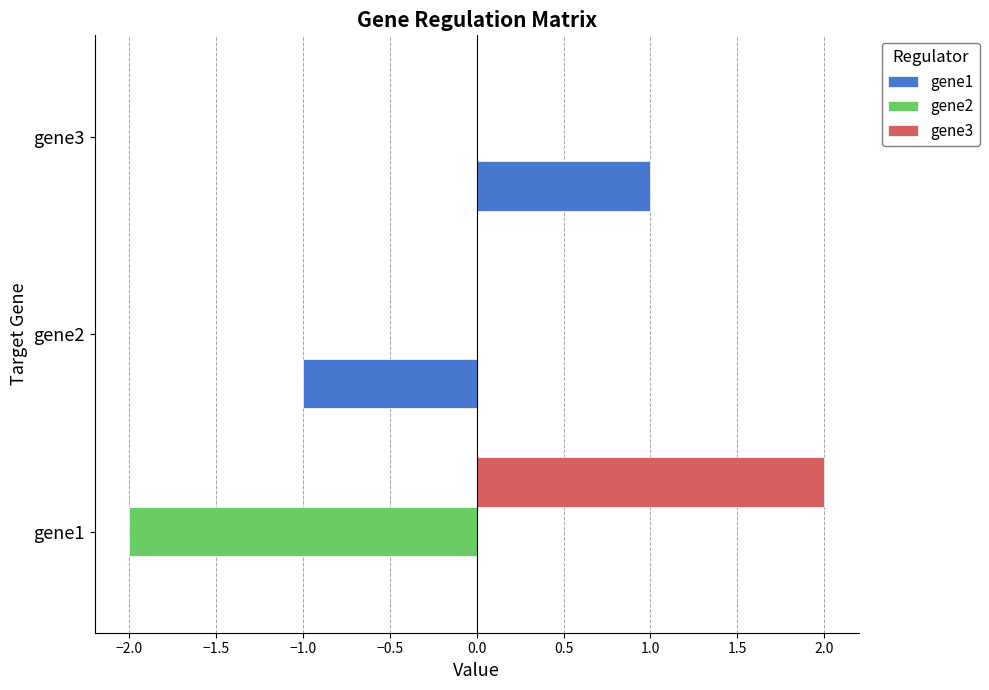

Is it true that gene1 equals 0 at gene1?

True